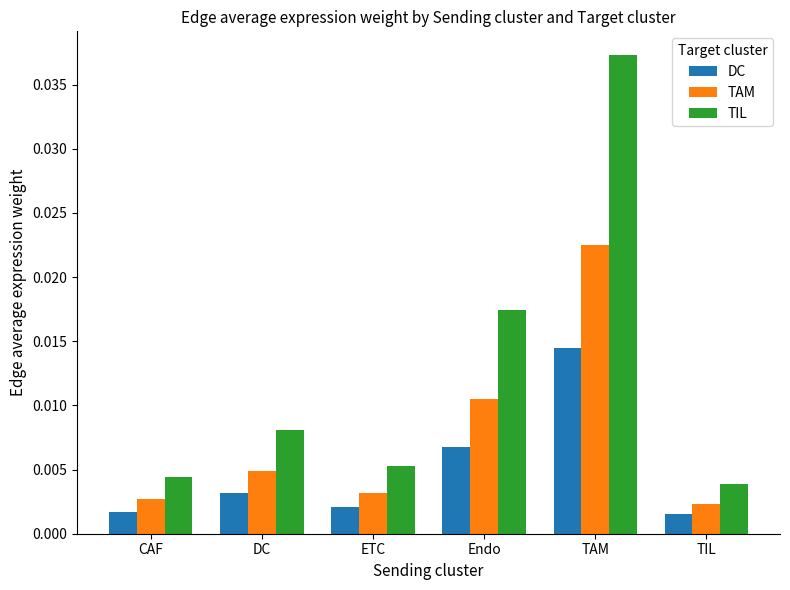

How many TAM values are between 0 and 1?

6